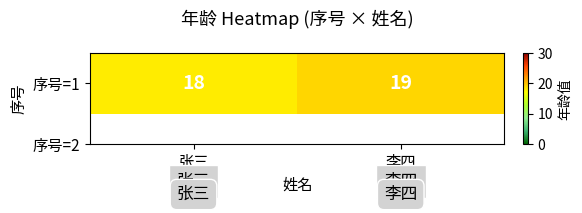

True or false: the data shows 30 at 张三.

False